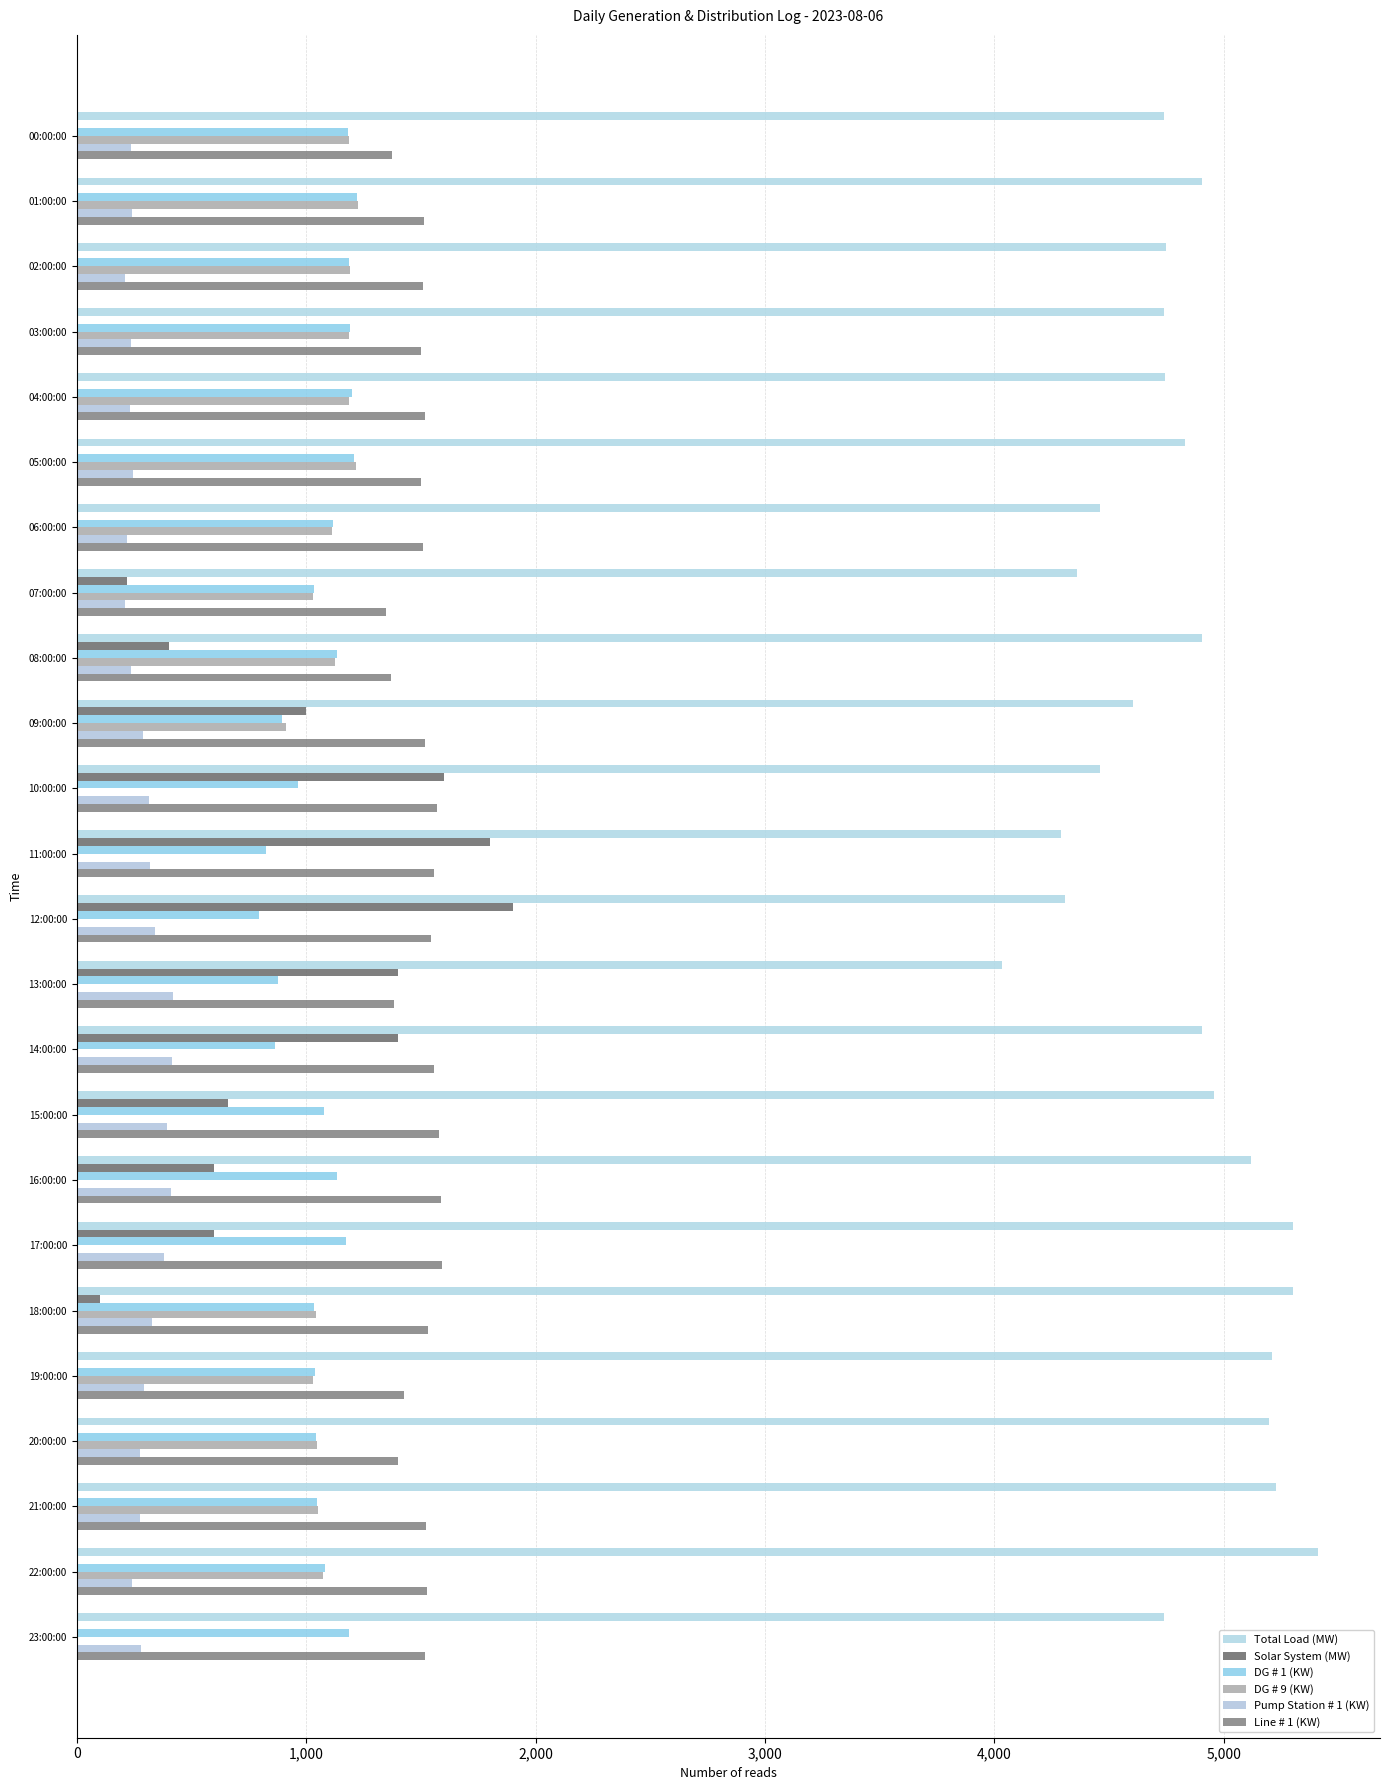

How many distinct data groups are displayed?

6